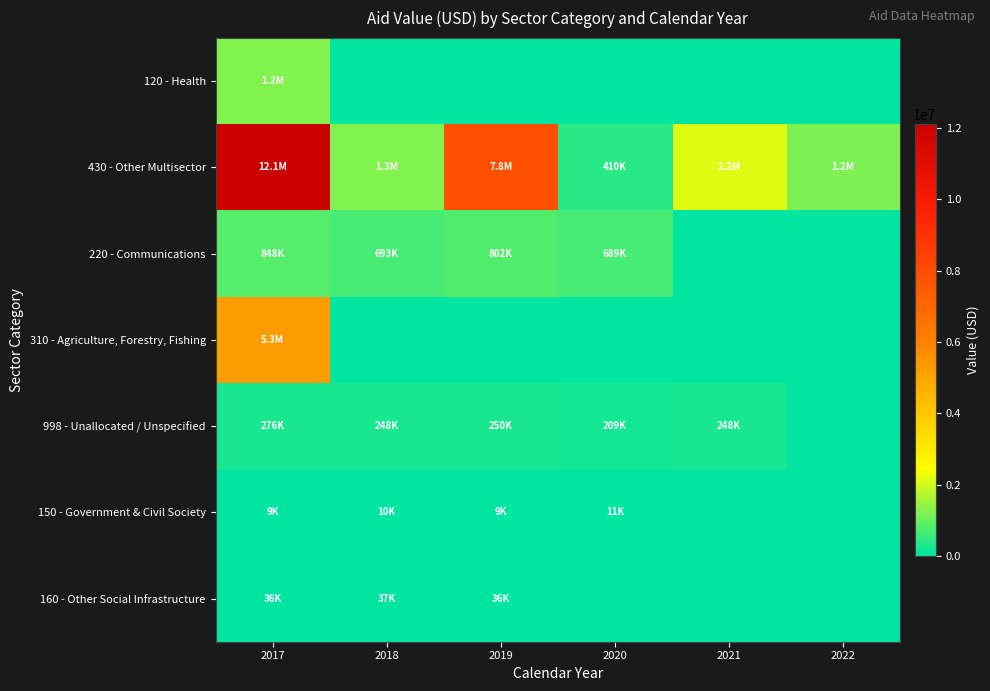

Rank the series by their maximum value, from lowest to highest.

150 - Government & Civil Society, 160 - Other Social Infrastructure, 998 - Unallocated / Unspecified, 220 - Communications, 120 - Health, 310 - Agriculture, Forestry, Fishing, 430 - Other Multisector